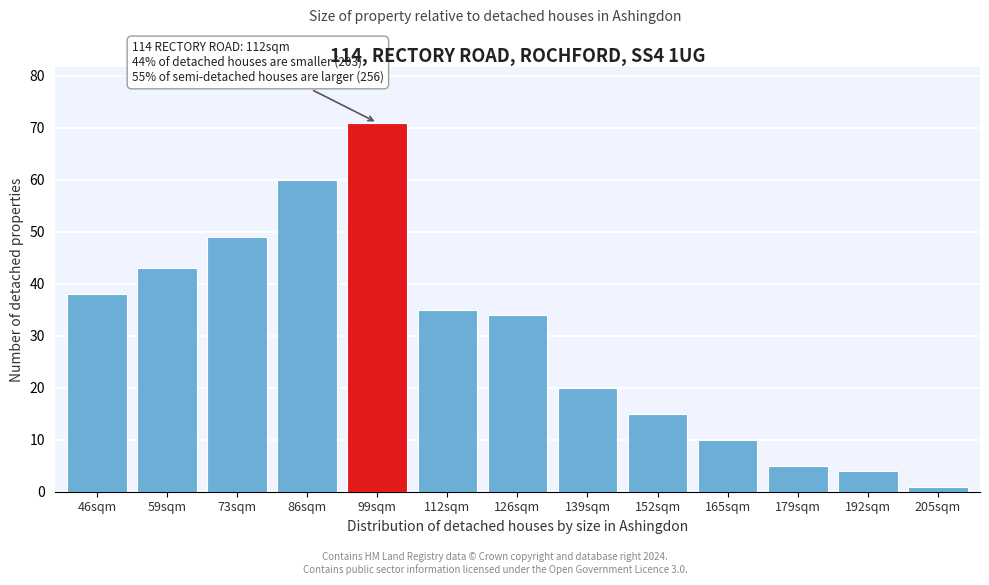

Reading left to right, transcribe all the data shown in this chart.

38	43	49	60	71	35	34	20	15	10	5	4	1